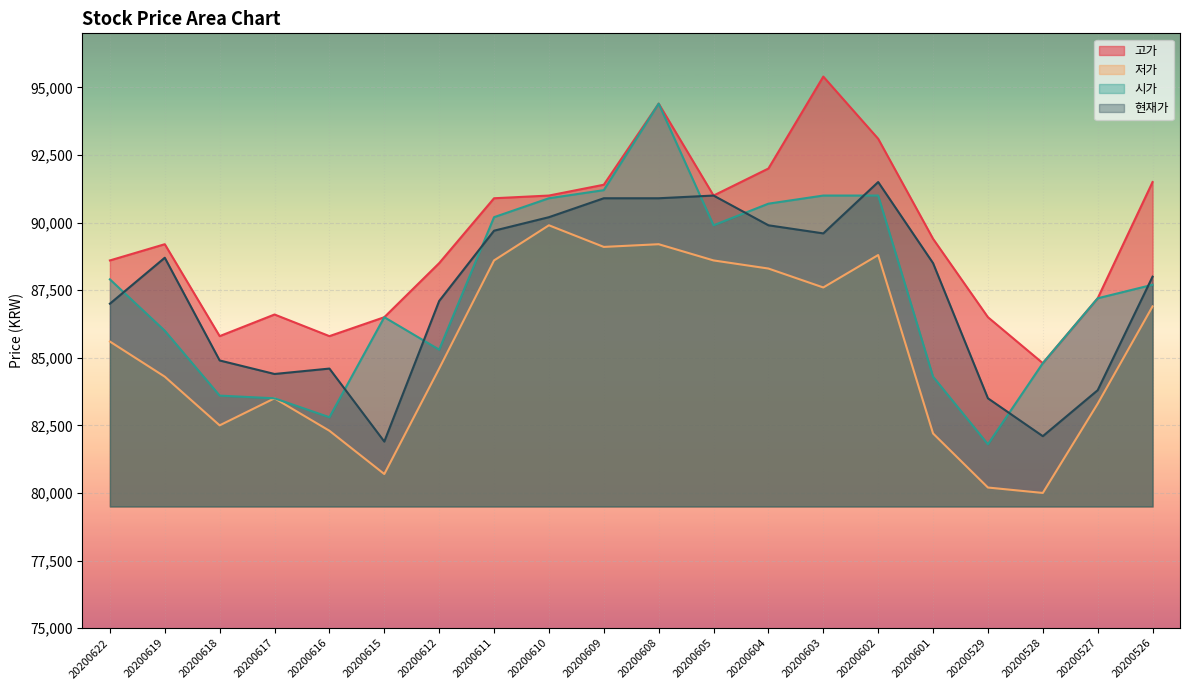

How many values in the 시가 series exceed 87700?

9